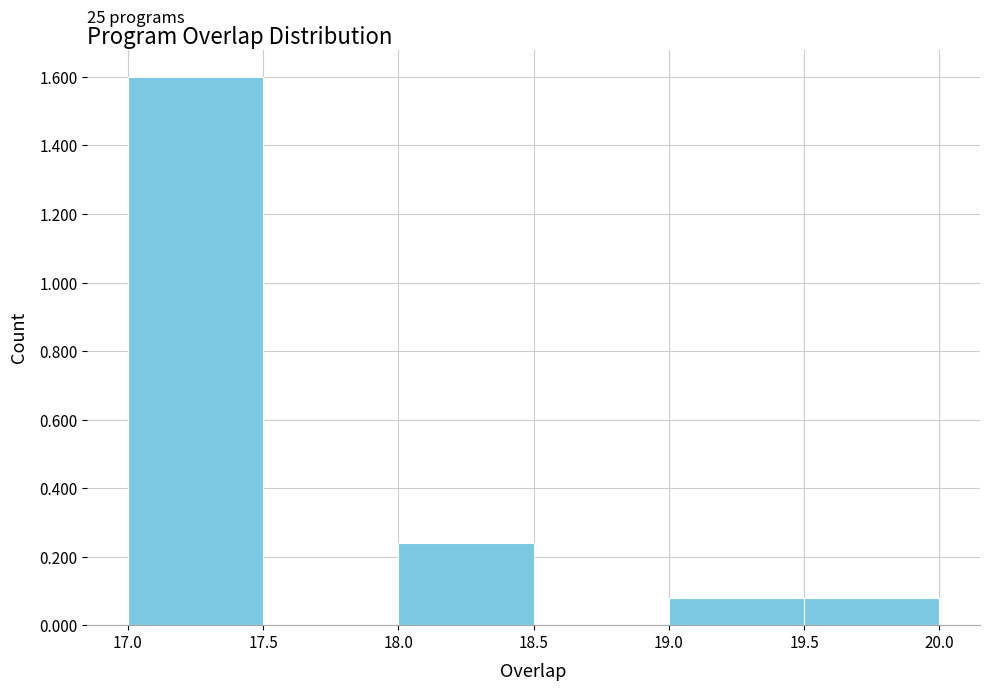

Which range on the x-axis has the tallest bar?

17.0 to 17.5